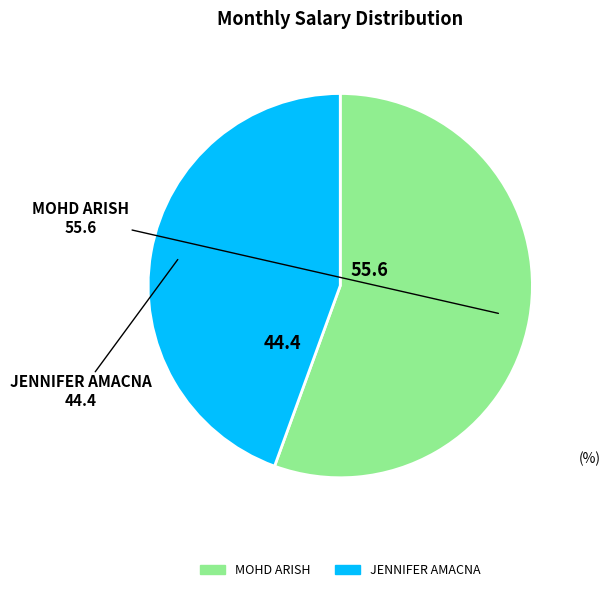

How many slices are in this pie chart?

2